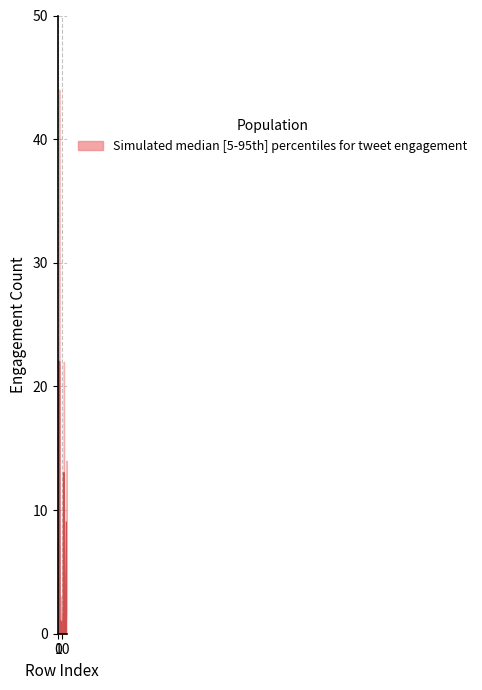

The value at 9 is 0. True or false?

True